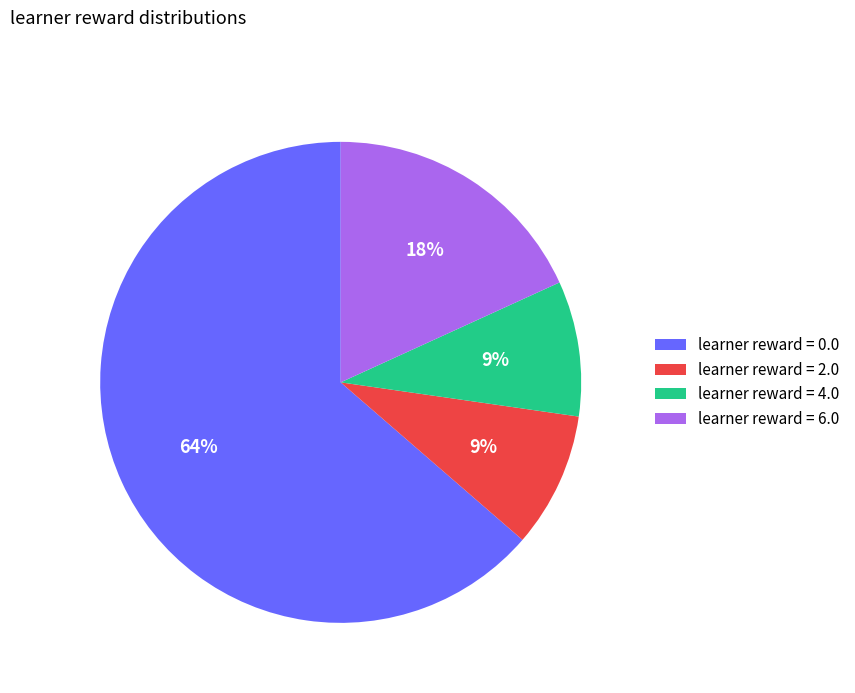

Is there any slice that represents more than half of the pie?

Yes